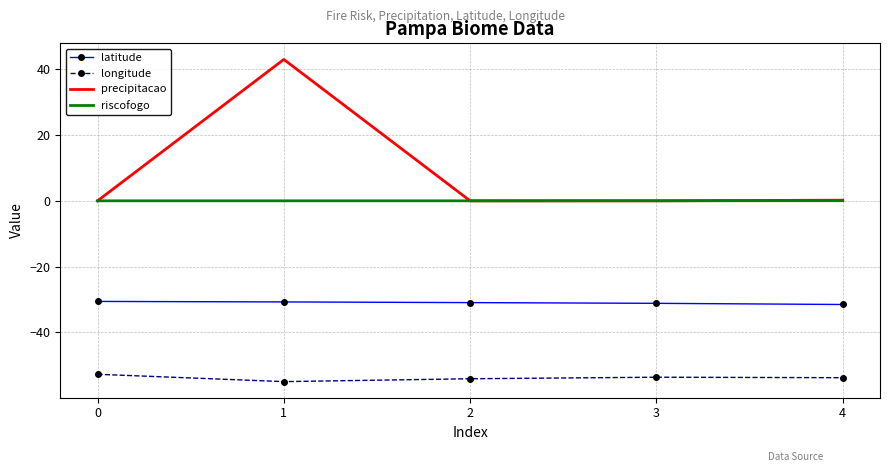

Which series has the largest total across all categories?

precipitacao